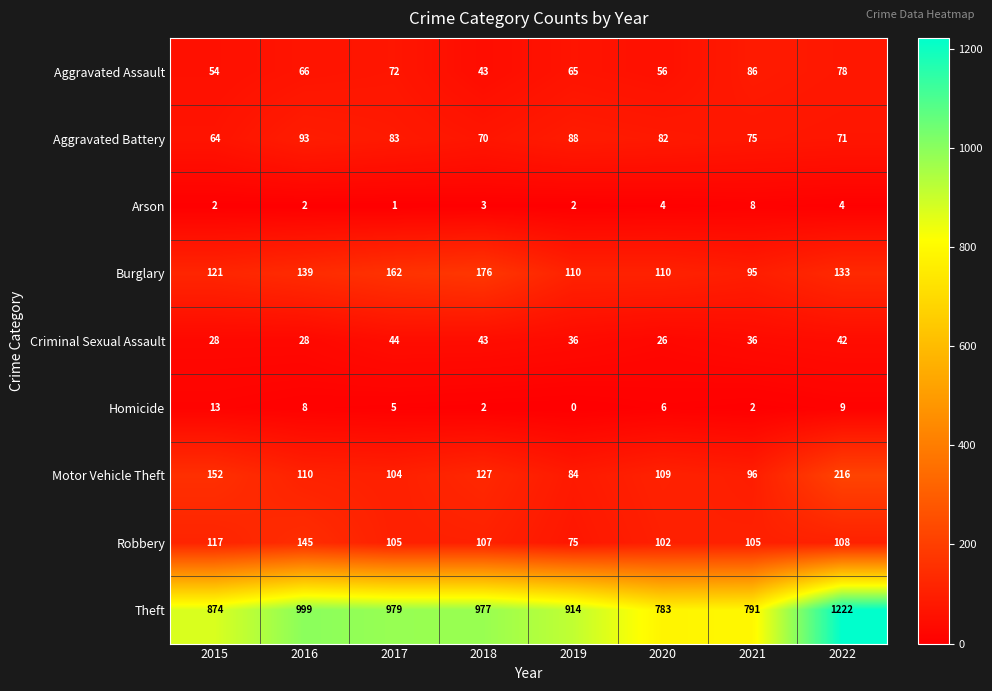

Count the number of data series in this chart.

9